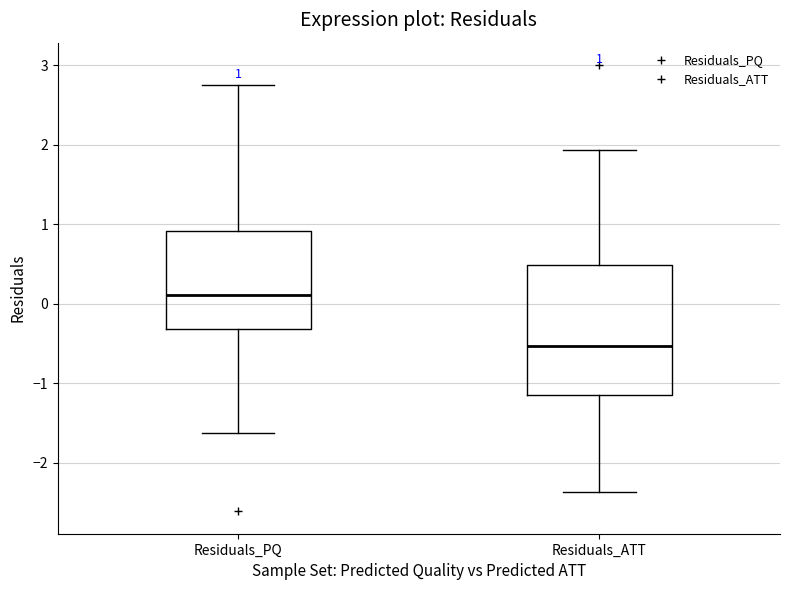

Which box is the tallest, from its lower edge to its upper edge?

Residuals_ATT